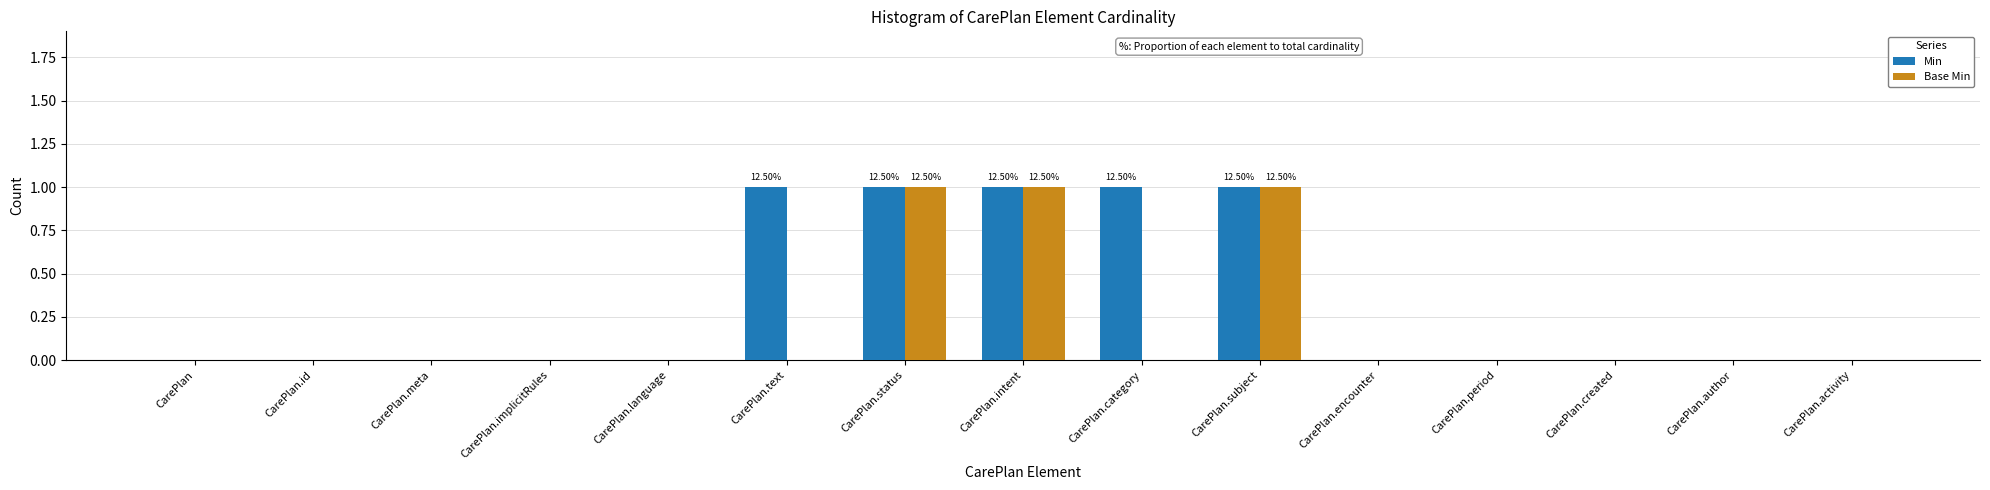

Between CarePlan and CarePlan.meta, which is larger?

CarePlan